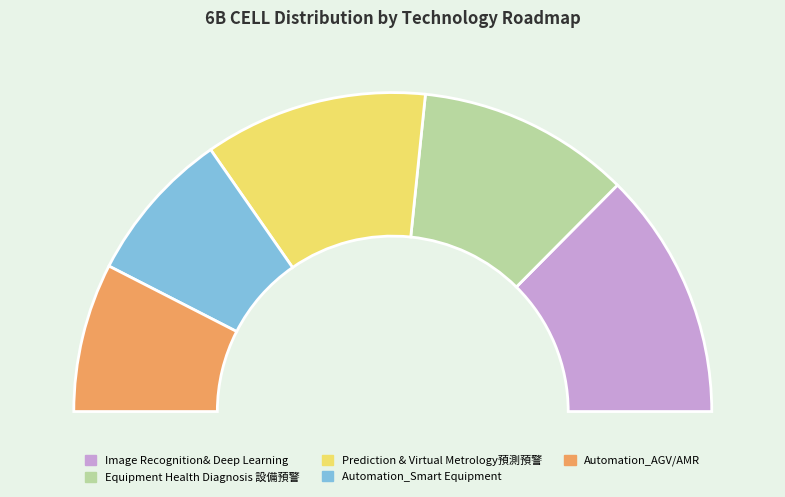

Approximately how many times larger is the value at Automation_AGV/AMR compared to Equipment Health Diagnosis 設備預警?

0.7